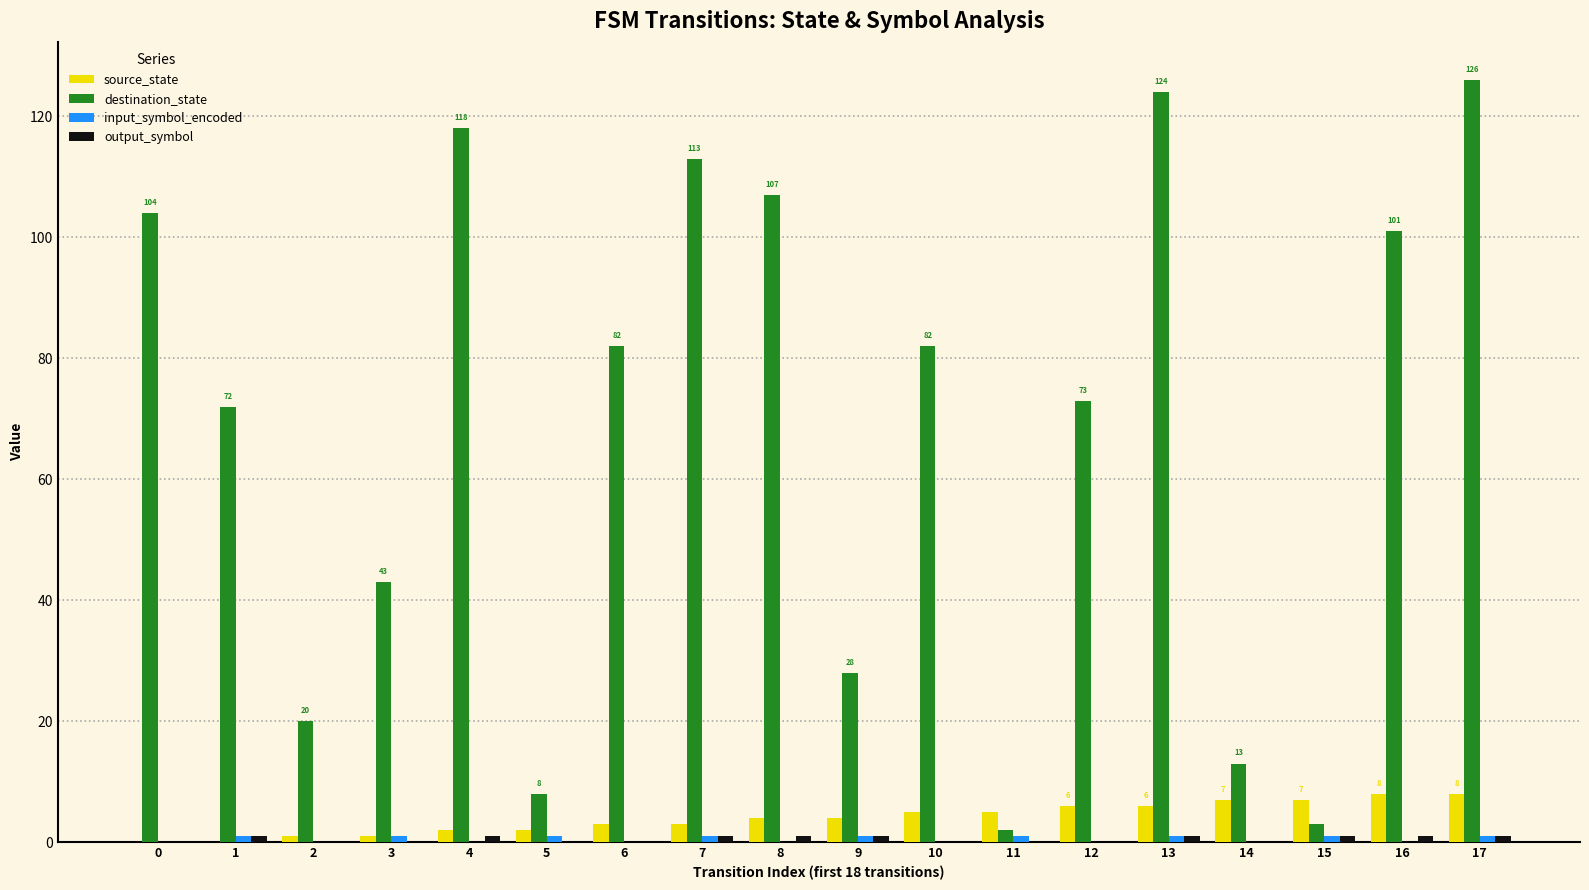

How many data points does each series have?

18